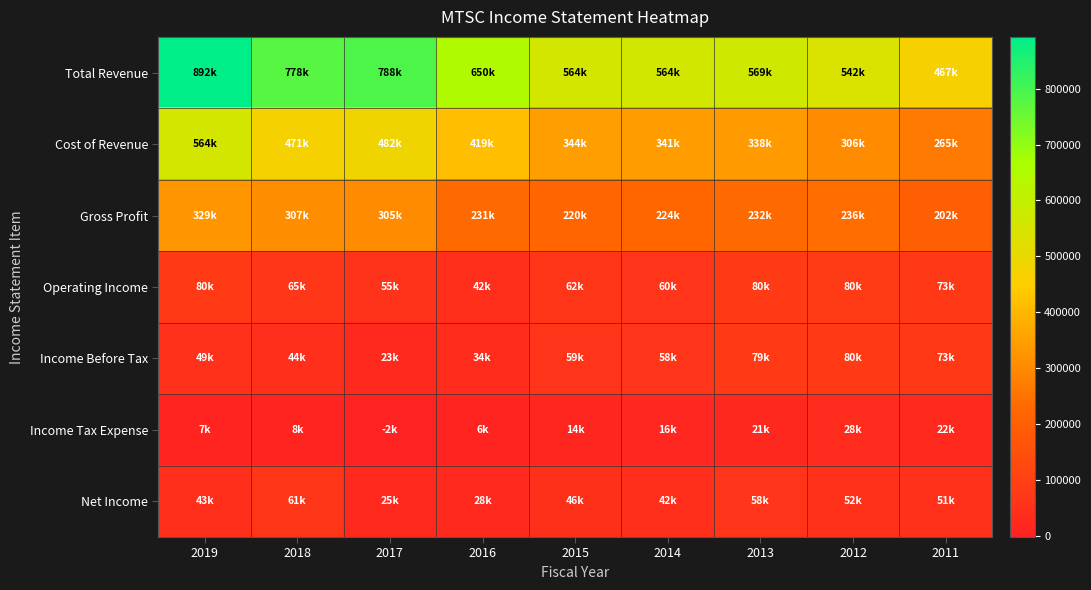

Between 2011 and 2019, which is larger?

2019